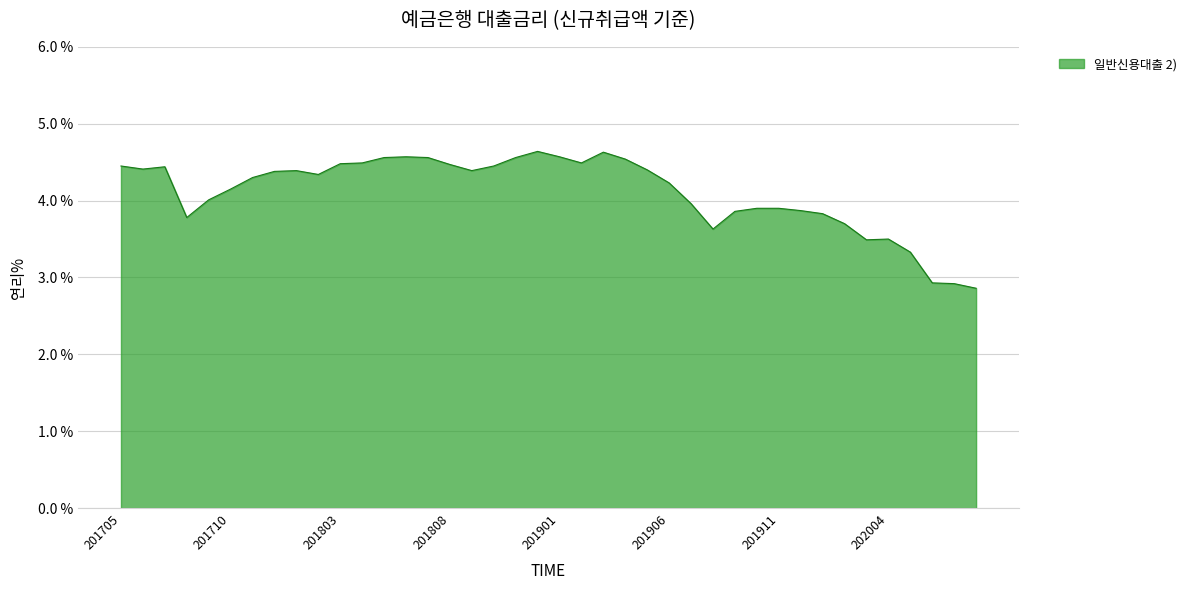

What is the difference between the maximum and minimum values?

1.8